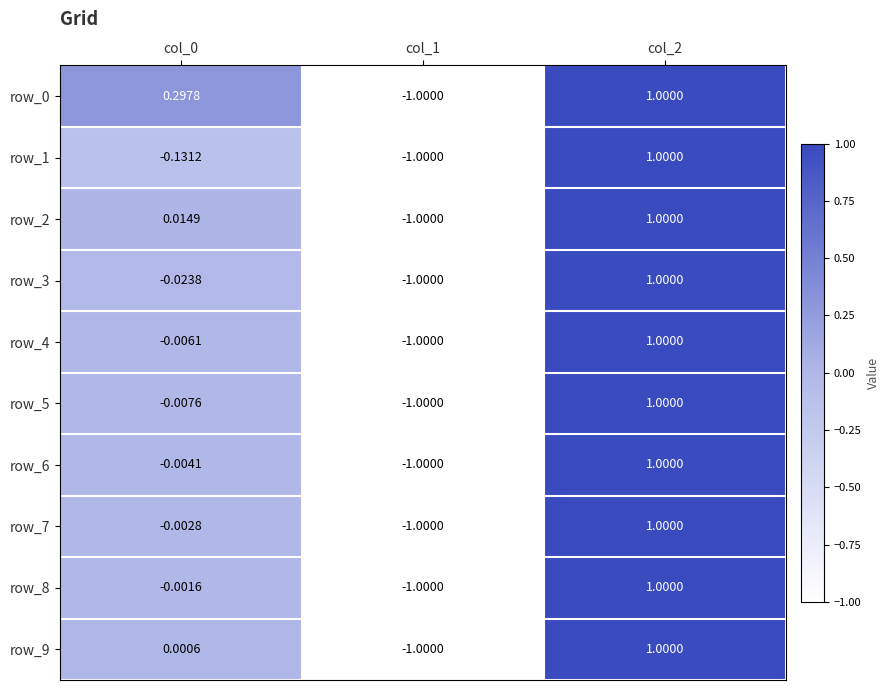

Is the value of row_0 at col_2 greater than the value of row_5 at col_0?

Yes